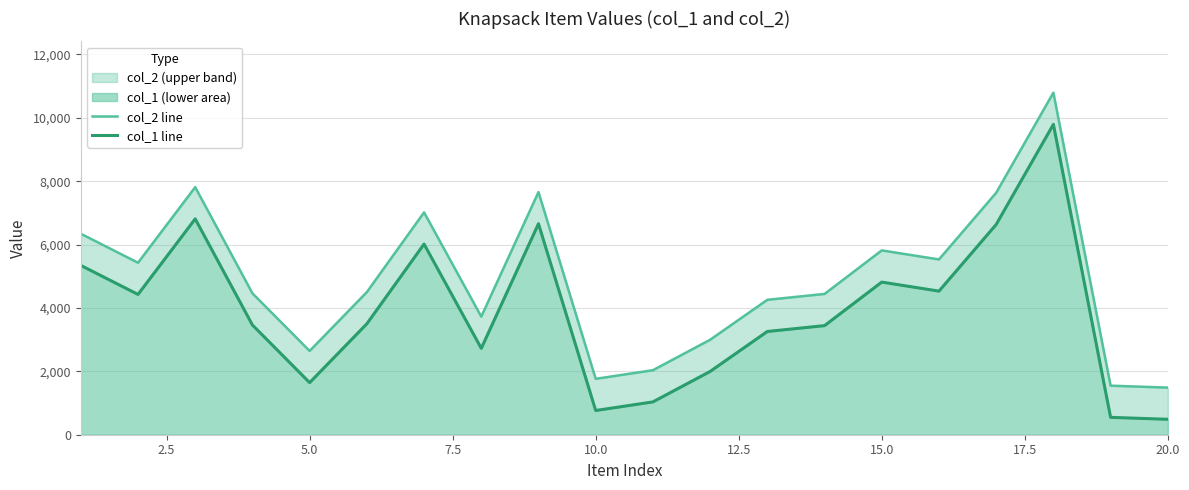

What is the difference between the second highest and minimum values in the col_2 line series?

6325